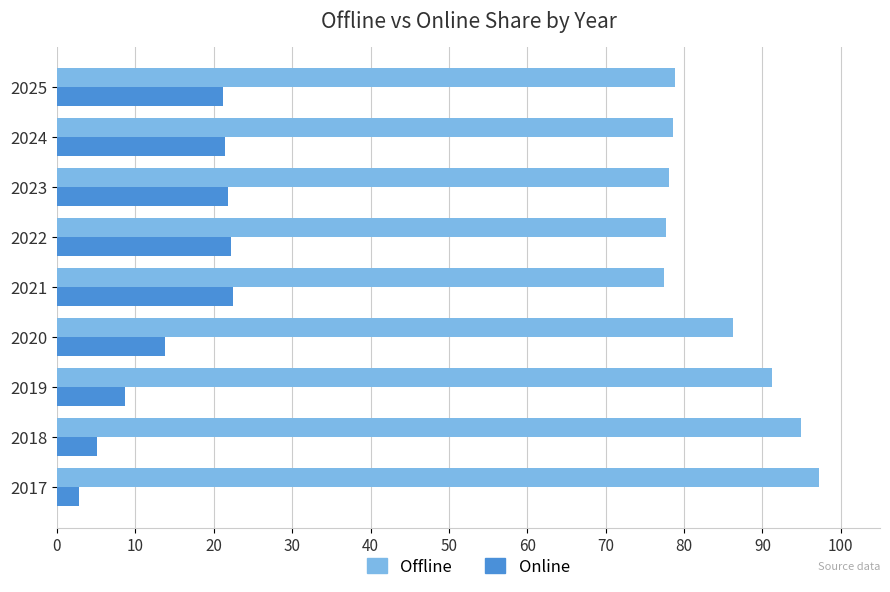

List the series in order of their overall mean, highest first.

Offline, Online